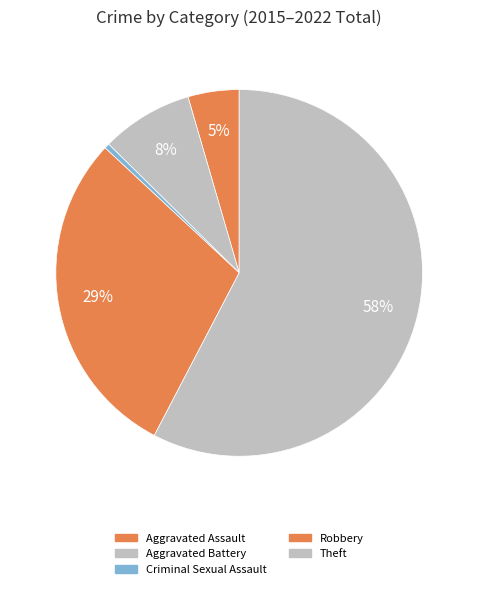

Count the number of slices in the pie.

5